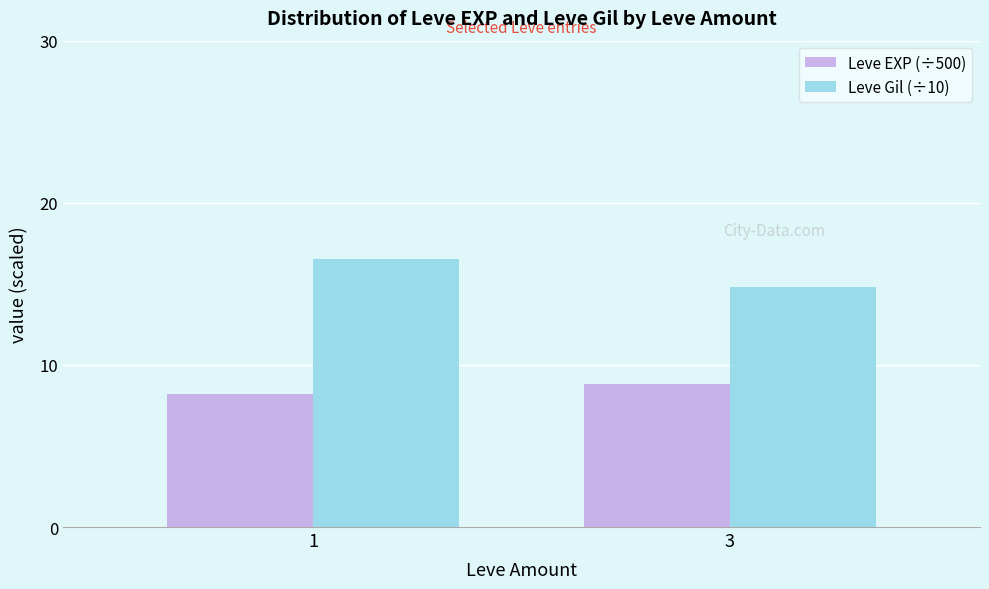

What are all the series names shown in the legend?

Leve EXP (÷500), Leve Gil (÷10)